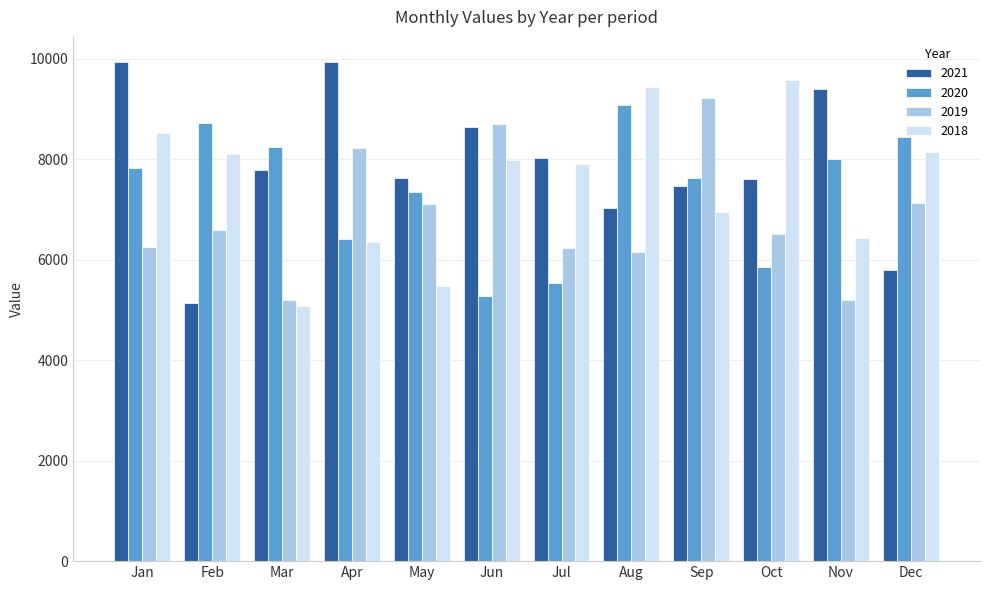

How many categories are shown in the chart?

12